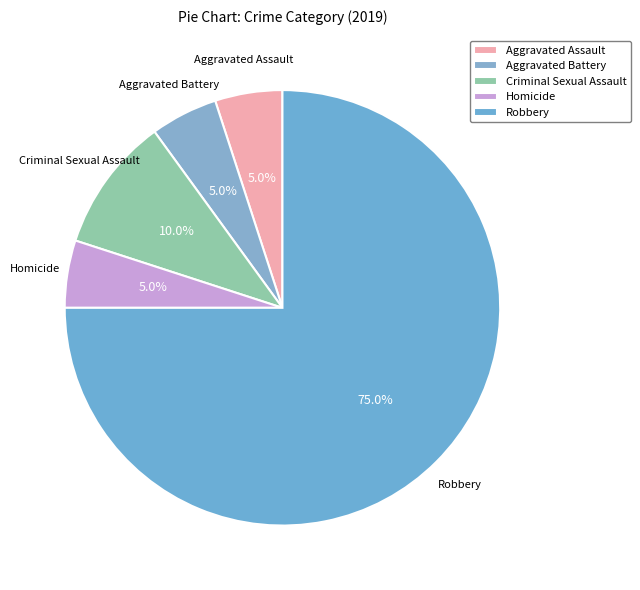

Is there any slice that represents more than half of the pie?

Yes